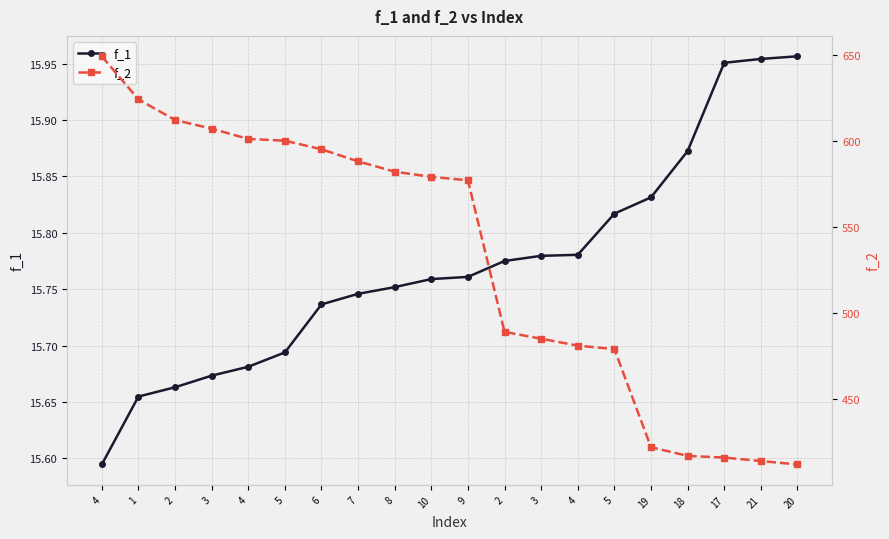

At which label is f_2 closest to 530?

2